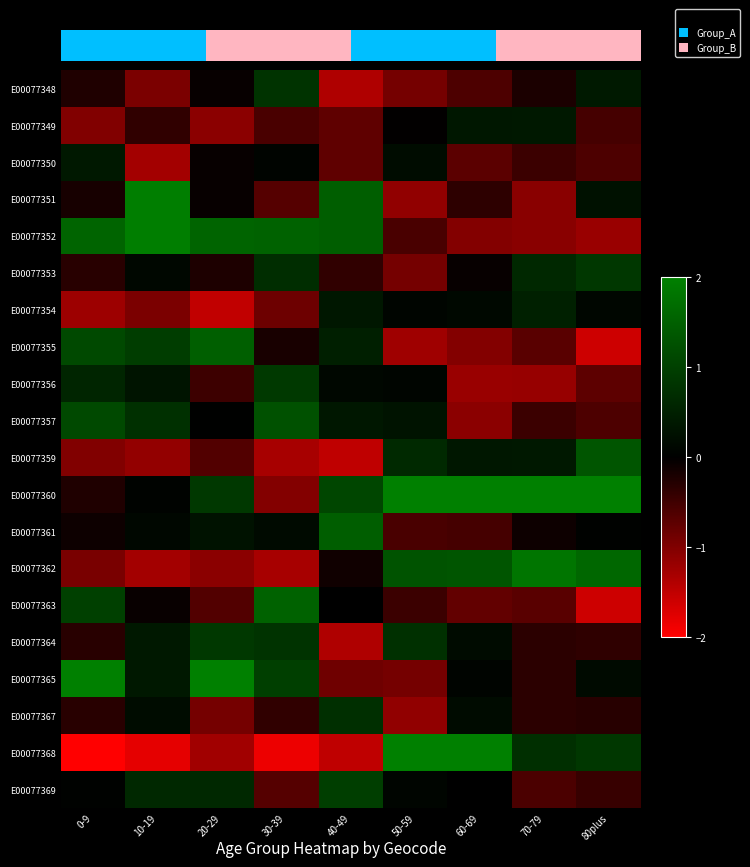

List the series in order of their peak value, lowest first.

E00077350, E00077349, E00077354, E00077367, E00077348, E00077353, E00077364, E00077356, E00077369, E00077357, E00077359, E00077361, E00077355, E00077363, E00077362, E00077351, E00077352, E00077368, E00077365, E00077360